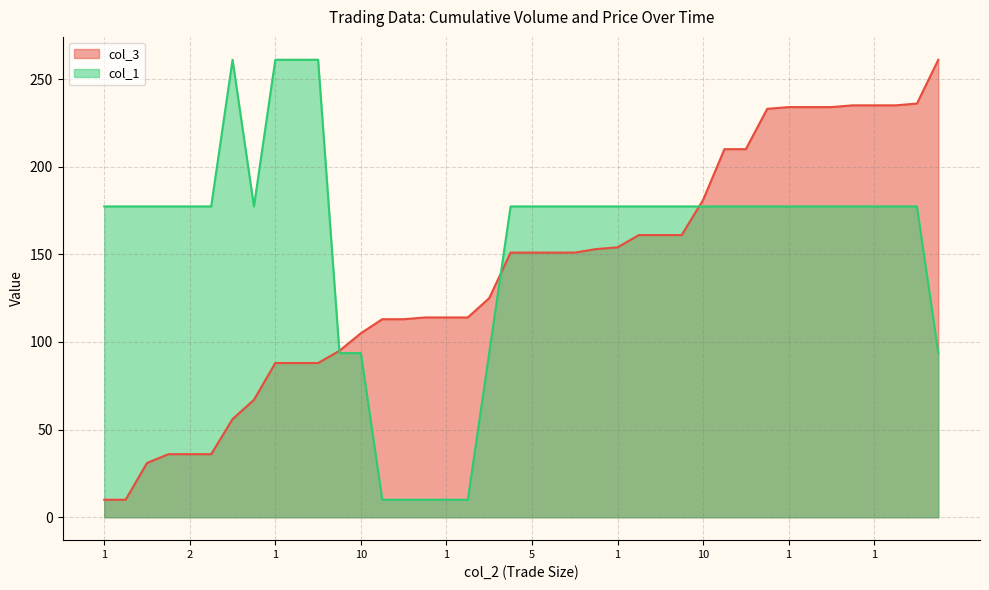

After their last crossing, which series has the higher values: col_3 or col_1?

col_3